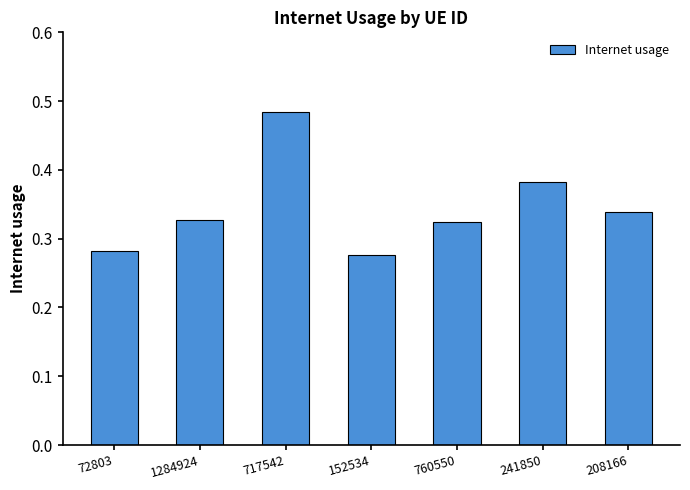

Which has a higher value, 717542 or 152534?

717542